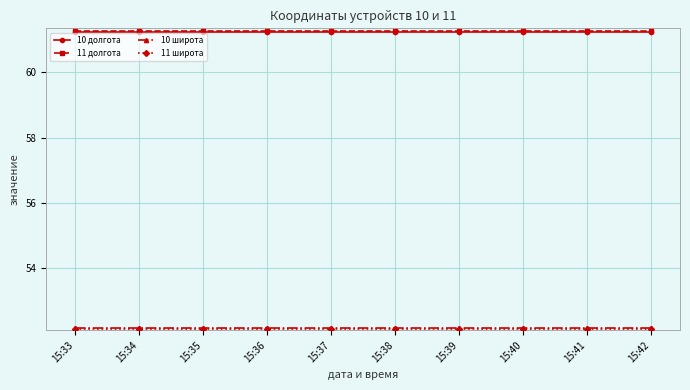

The value of 10 долгота at 15:37 is 61.3. True or false?

True